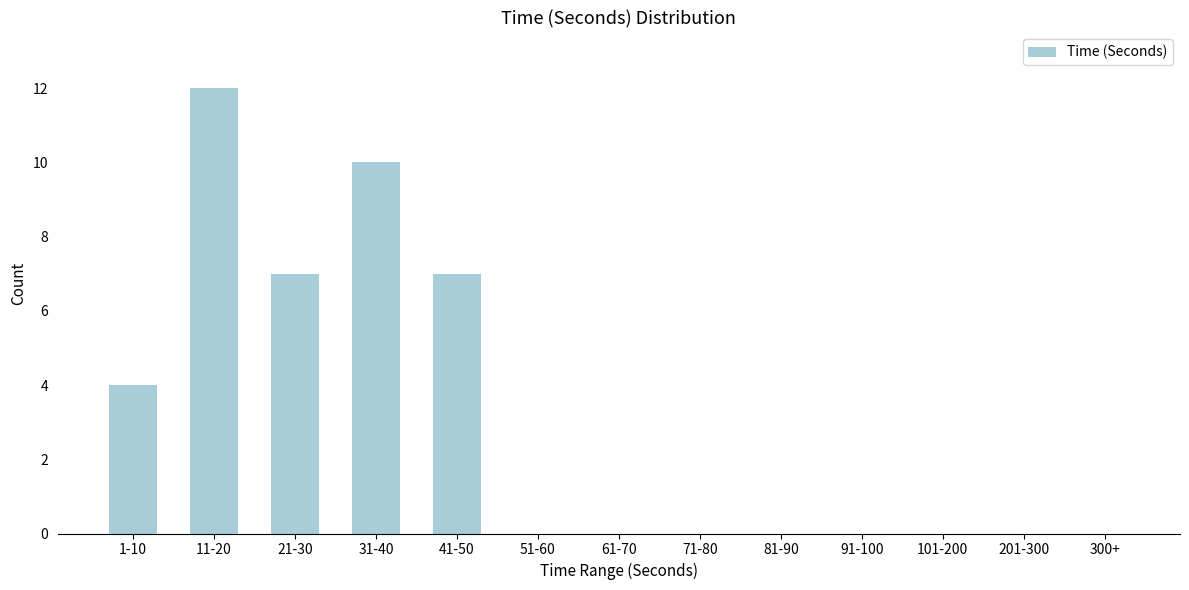

Reading right to left, what are all the values shown in this chart?

300+=0	201-300=0	101-200=0	91-100=0	81-90=0	71-80=0	61-70=0	51-60=0	41-50=7	31-40=10	21-30=7	11-20=12	1-10=4